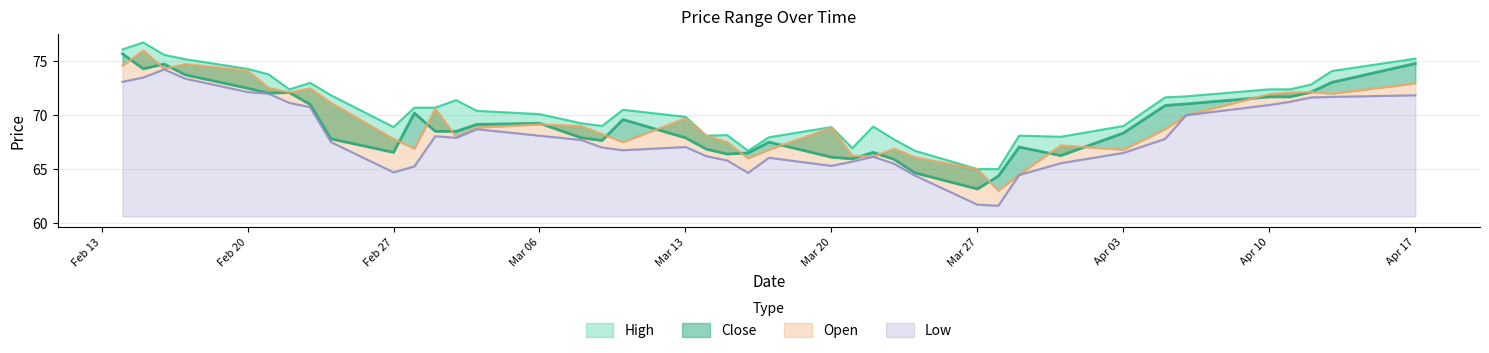

What is the sum of the Low values at 2023-04-11 and 2023-04-10?

142.2